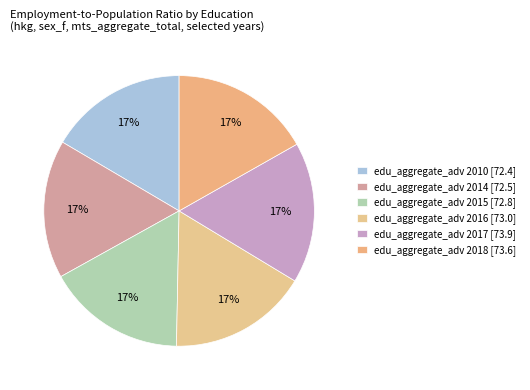

How many segments does this pie chart have?

6